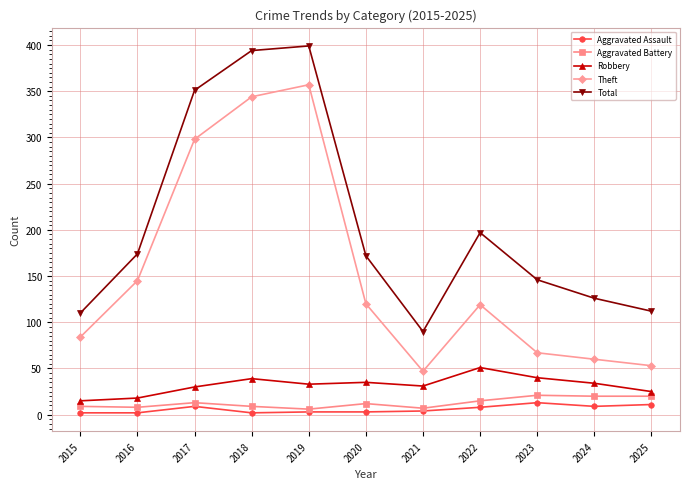

The value of Aggravated Battery at 2024 is 20. True or false?

True